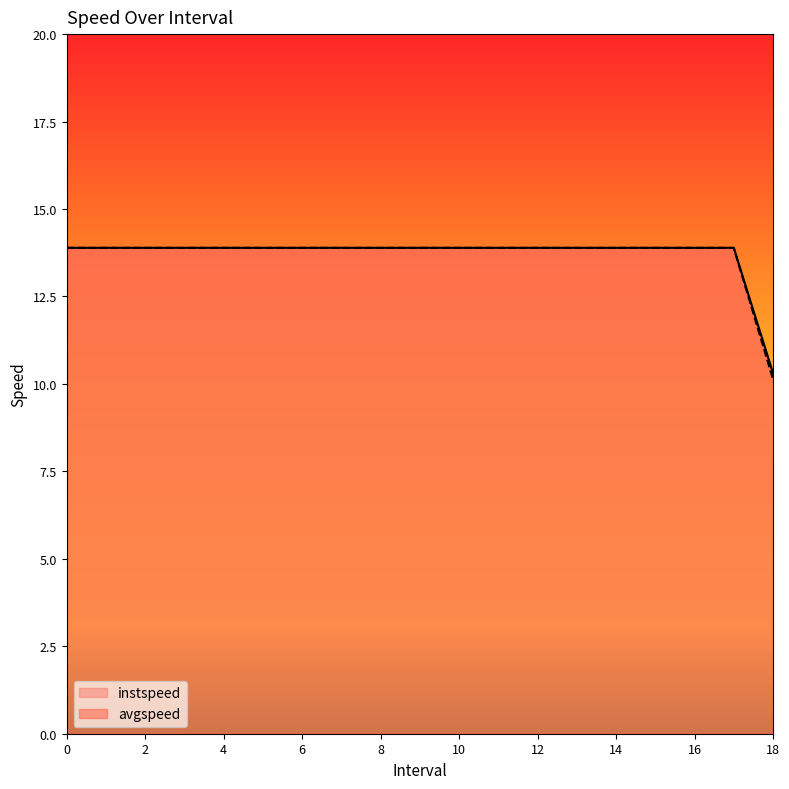

Between 14 and 4, which is larger?

14